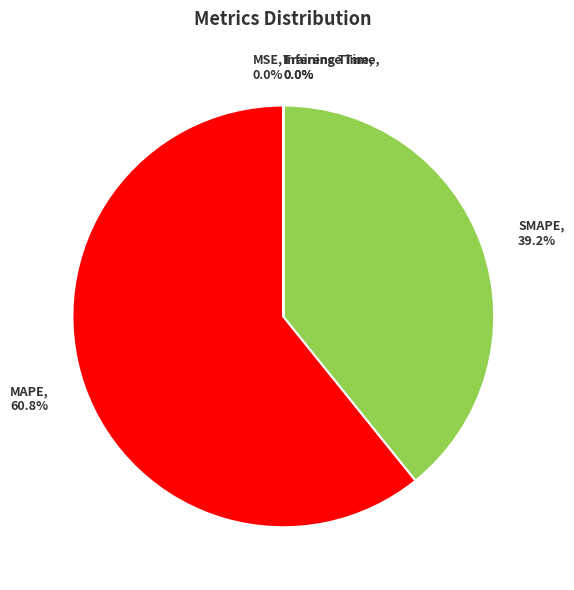

Which category accounts for the majority?

MAPE